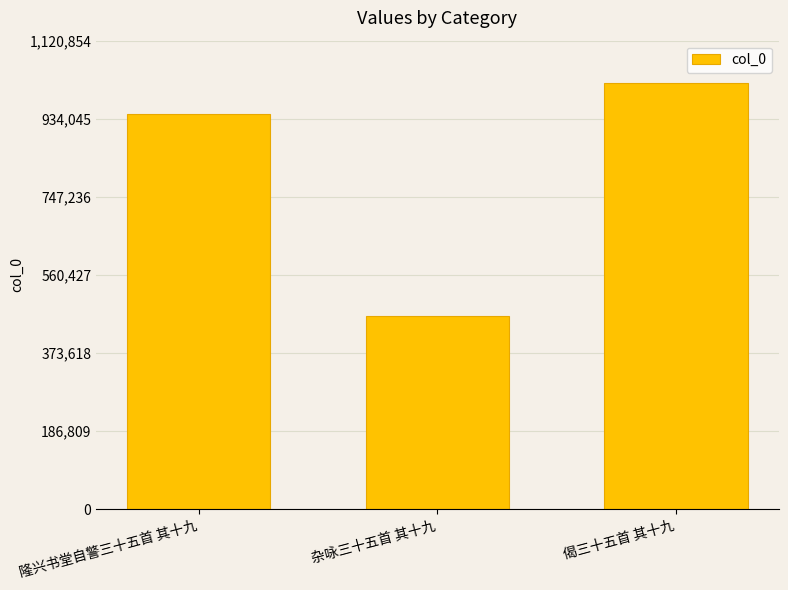

What is the smallest value displayed?

461706